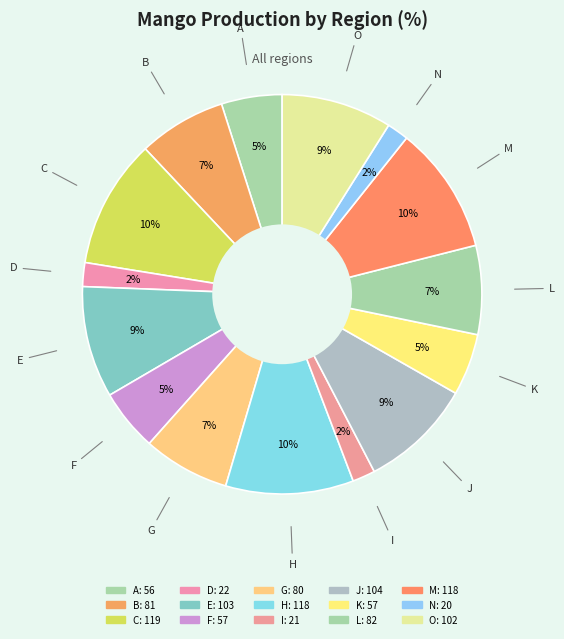

Does L represent more than half of the total?

No